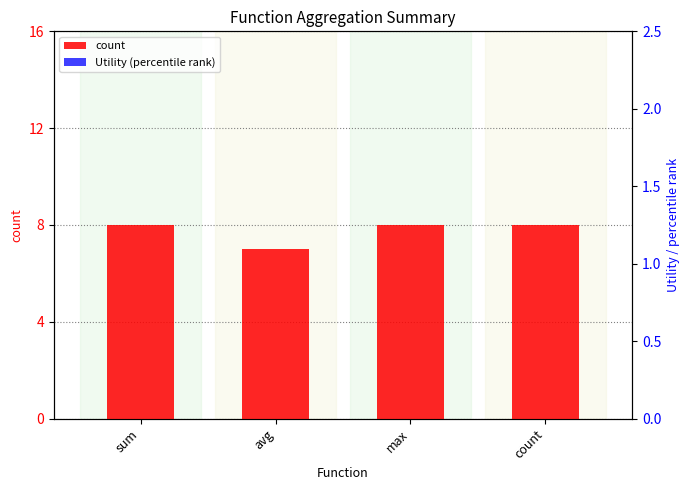

What is the label of the 4th bar from the left?

count